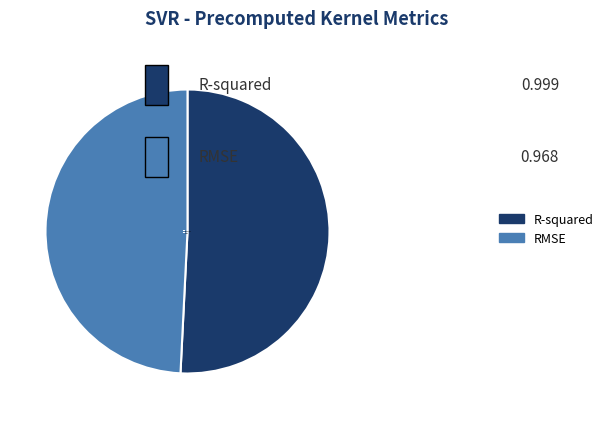

Does any single category account for the majority?

Yes